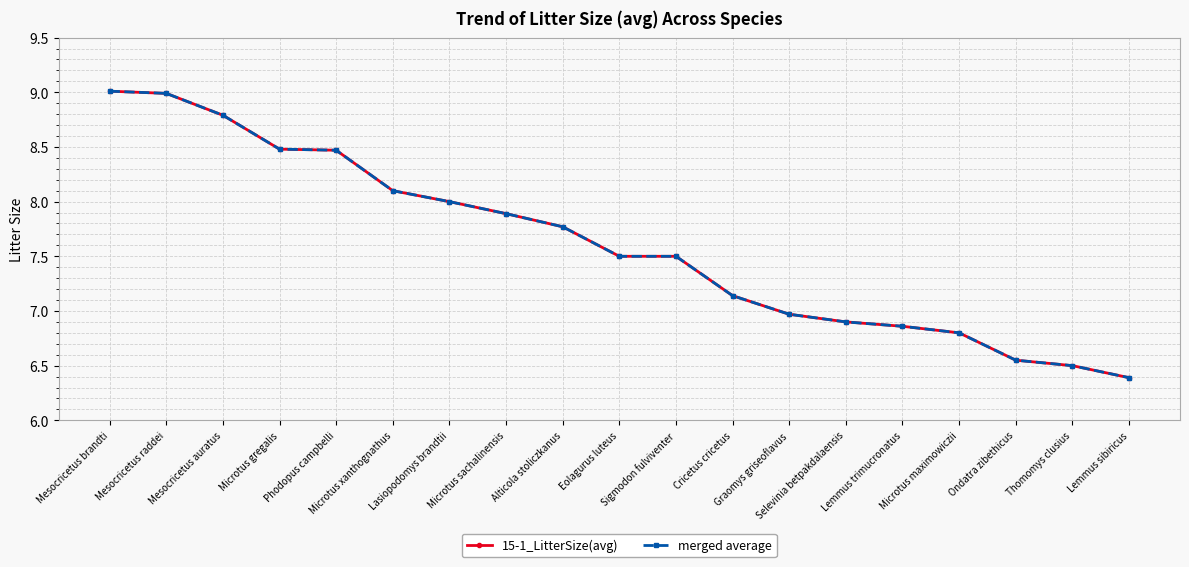

True or false: 15-1_LitterSize(avg) and merged average intersect in this chart.

False